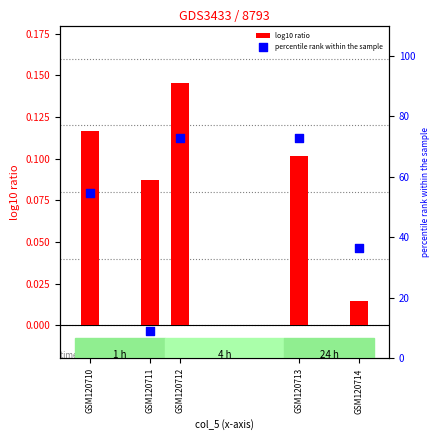

Which series has the largest Y range (max minus min)?

percentile rank within the sample